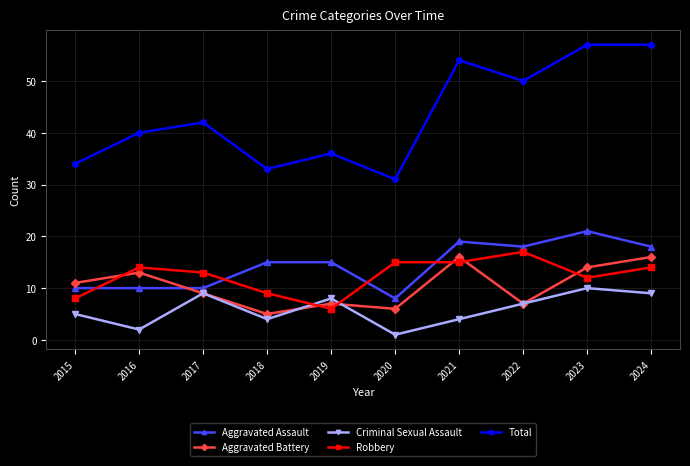

At how many categories does at least one series exceed 28?

10